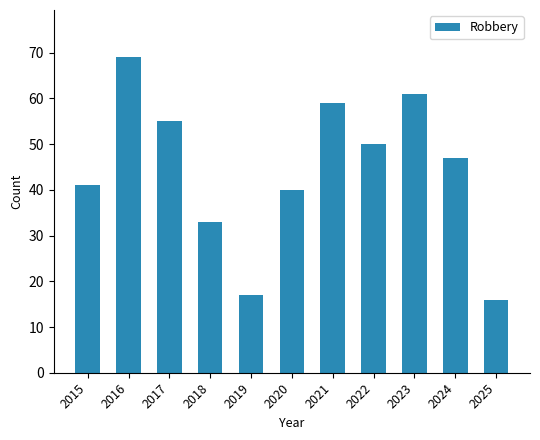

What is the average value?

44